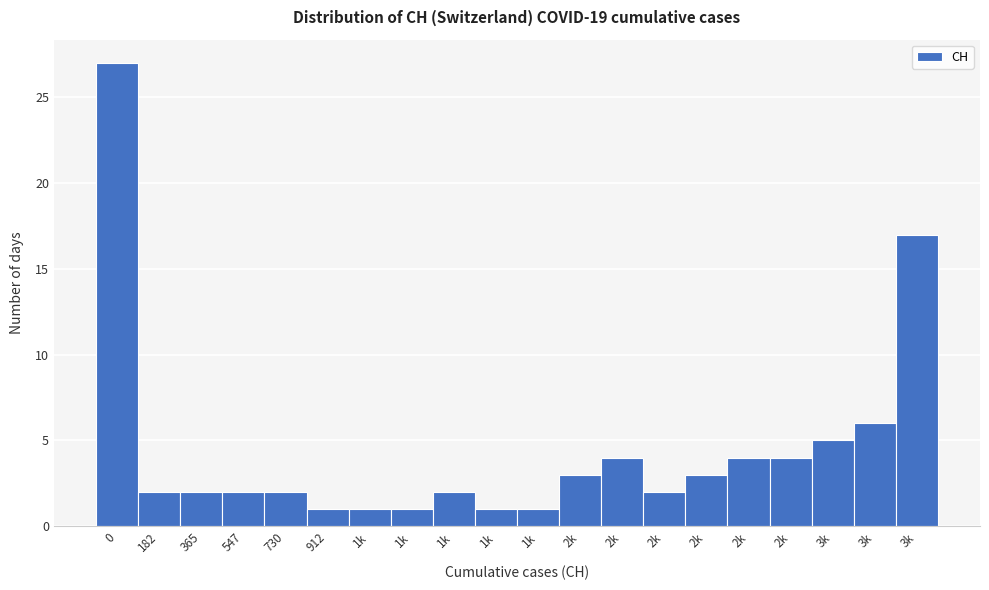

Does the chart contain any negative values?

No